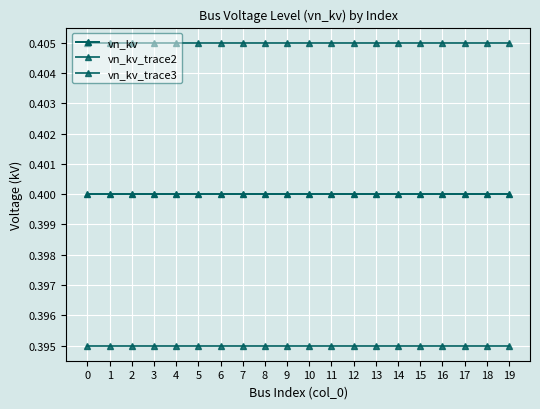

True or false: vn_kv and vn_kv_trace2 intersect in this chart.

False